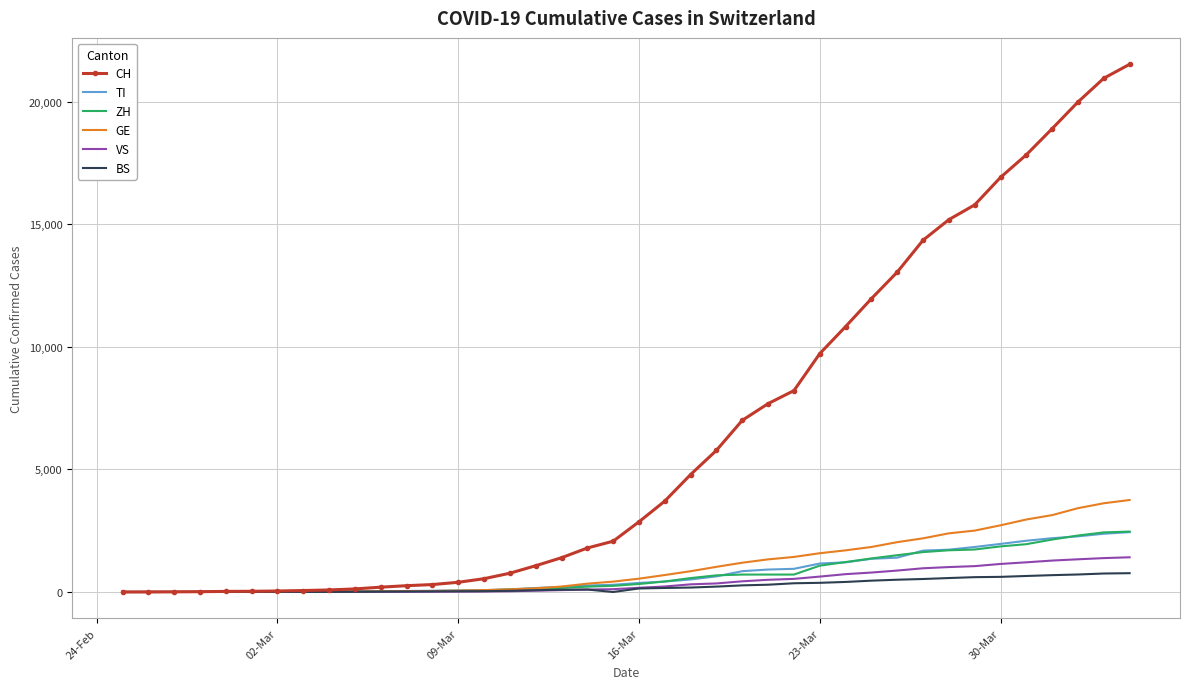

What is the maximum value for VS?

1416